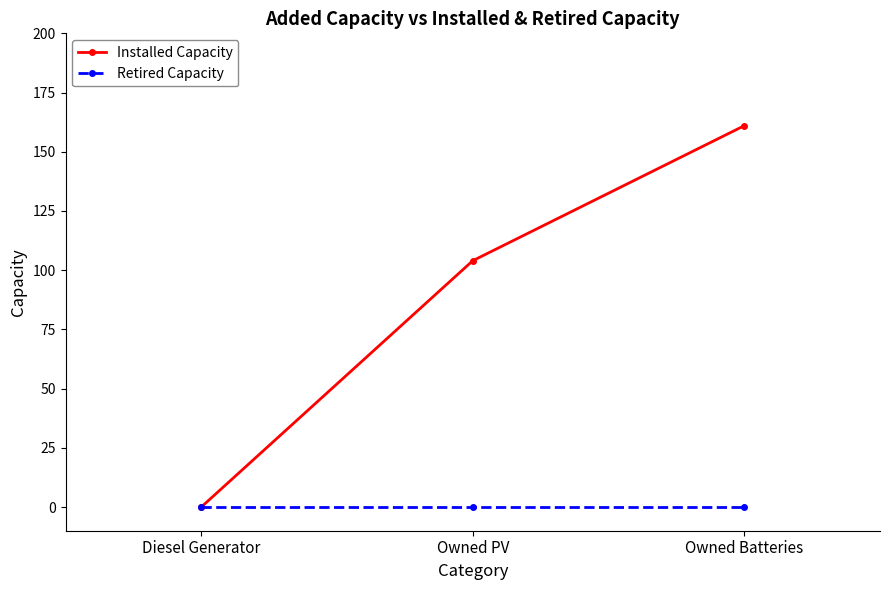

At which category is the sum across all series the highest?

Owned Batteries